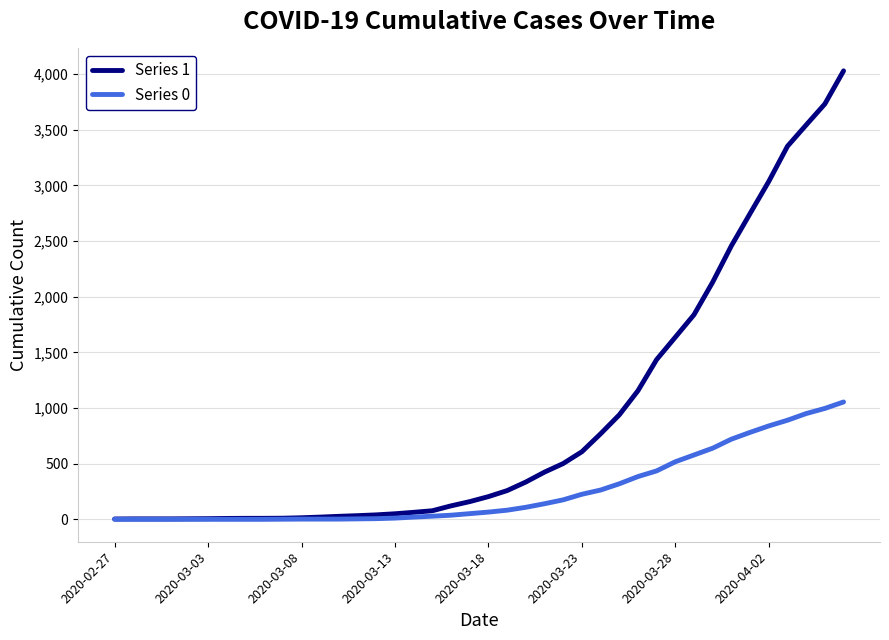

Which series has the largest total across all categories?

Series 1